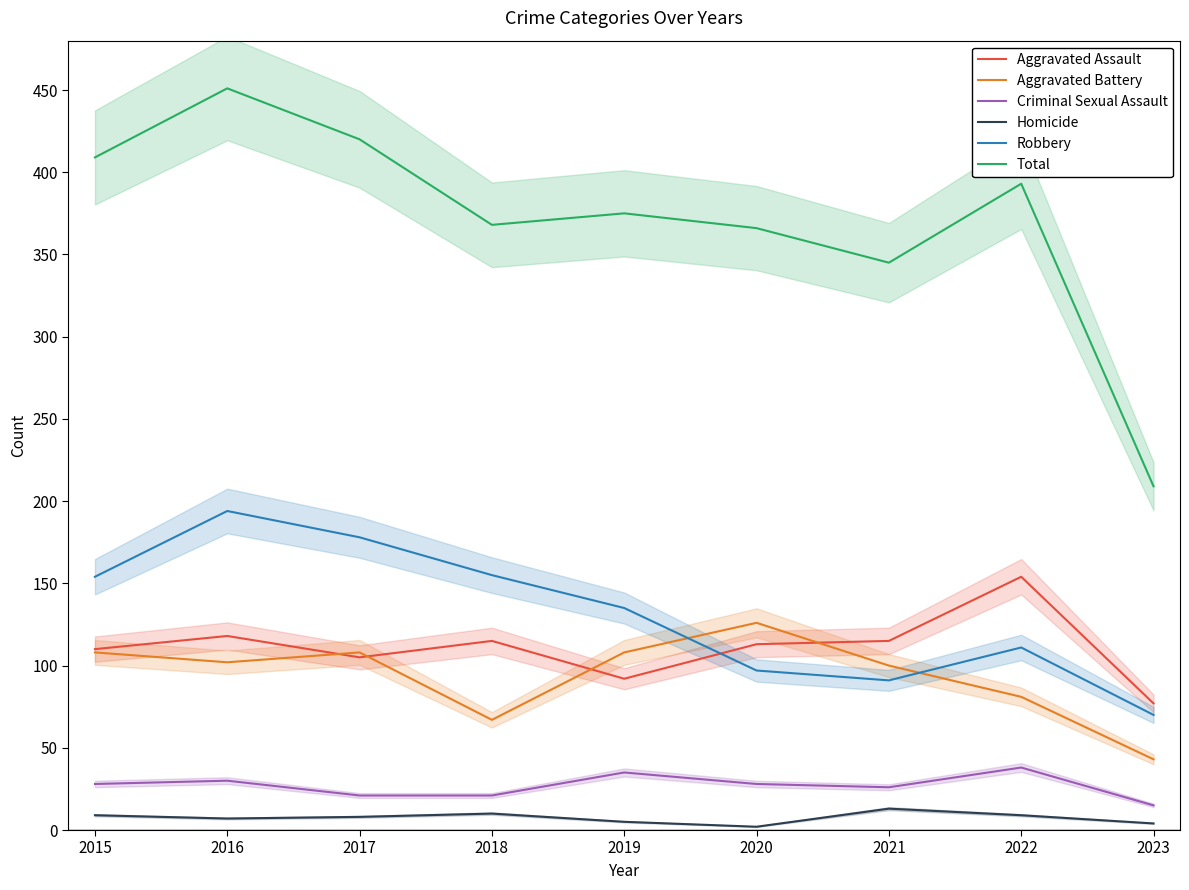

How many values in the Aggravated Battery series are below 102?

4